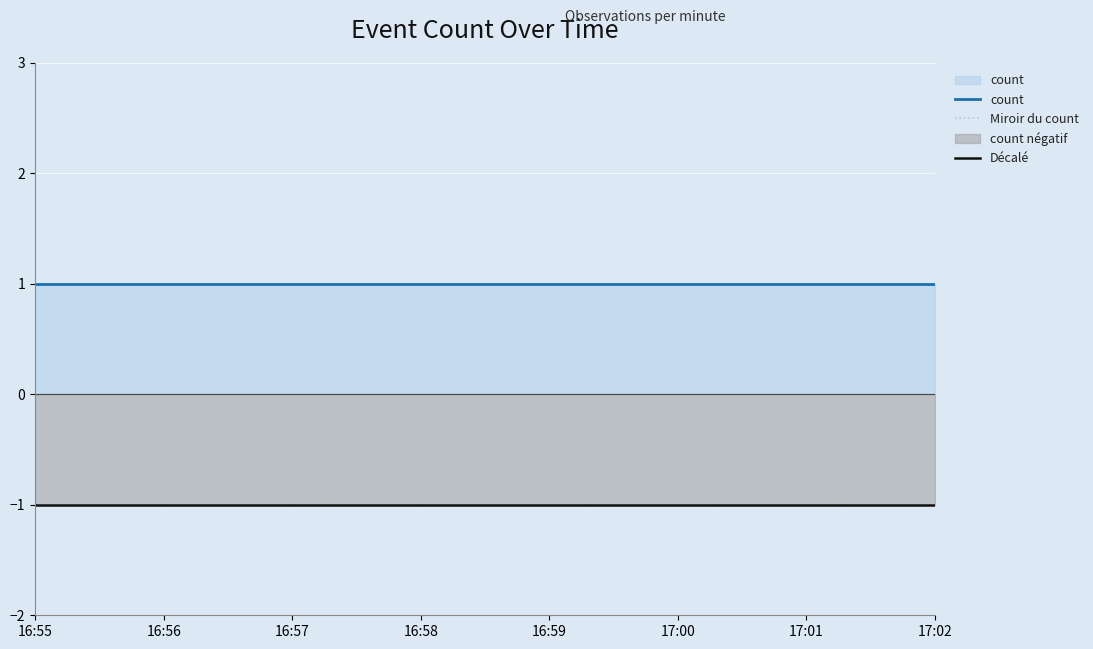

True or false: count and Miroir du count intersect in this chart.

False